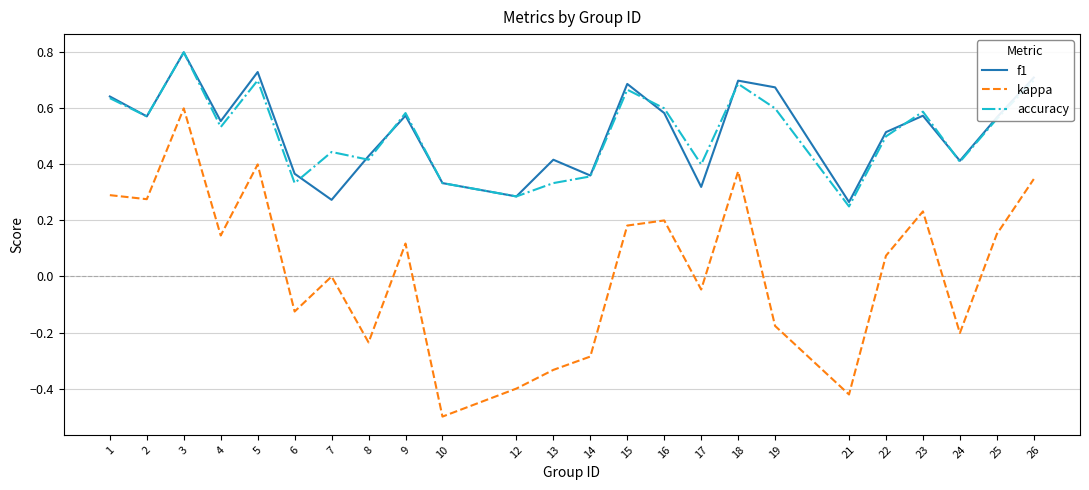

In kappa, how many points are higher than both neighbors (excluding endpoints)?

7